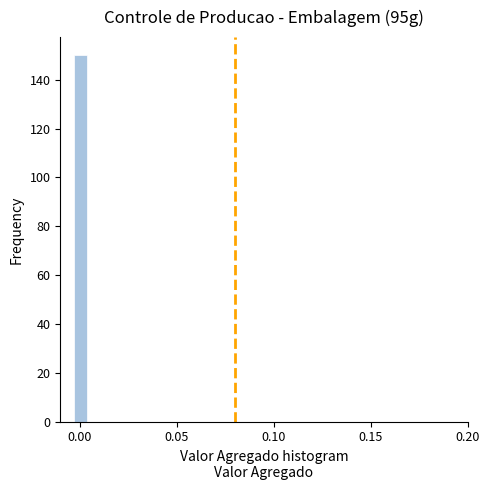

Read against the x-axis, roughly where is the centre of the tallest bar?

0.000